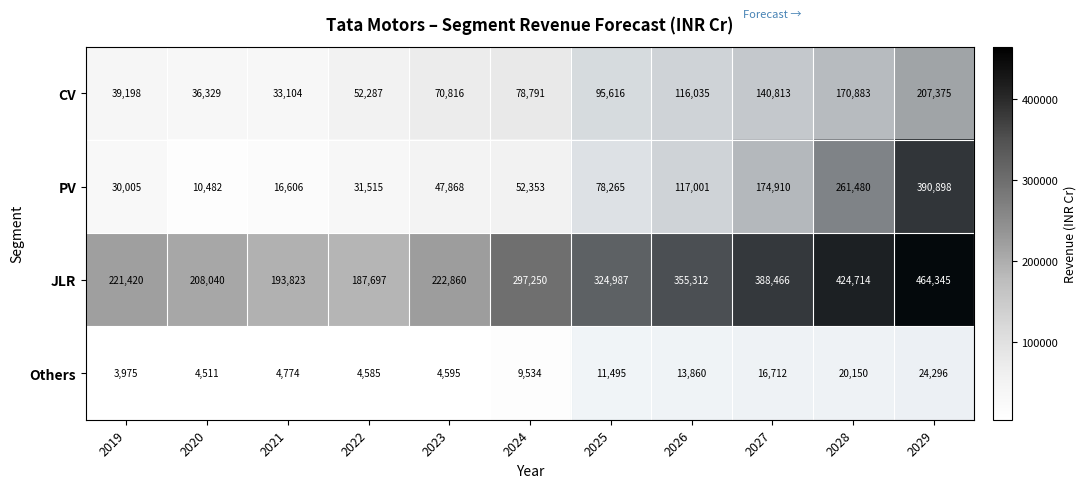

At which label does CV reach its minimum?

2021